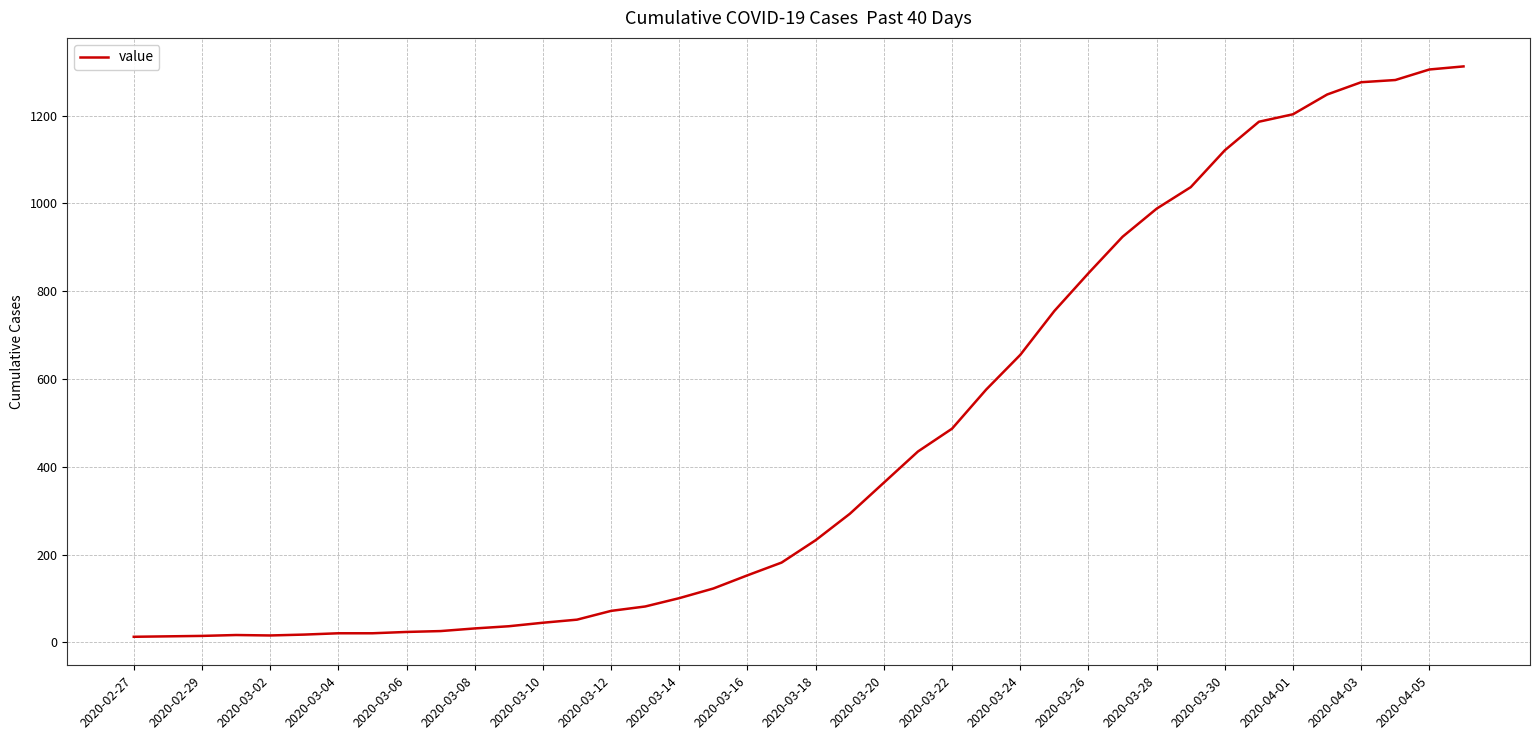

What is the greatest value displayed?

1312